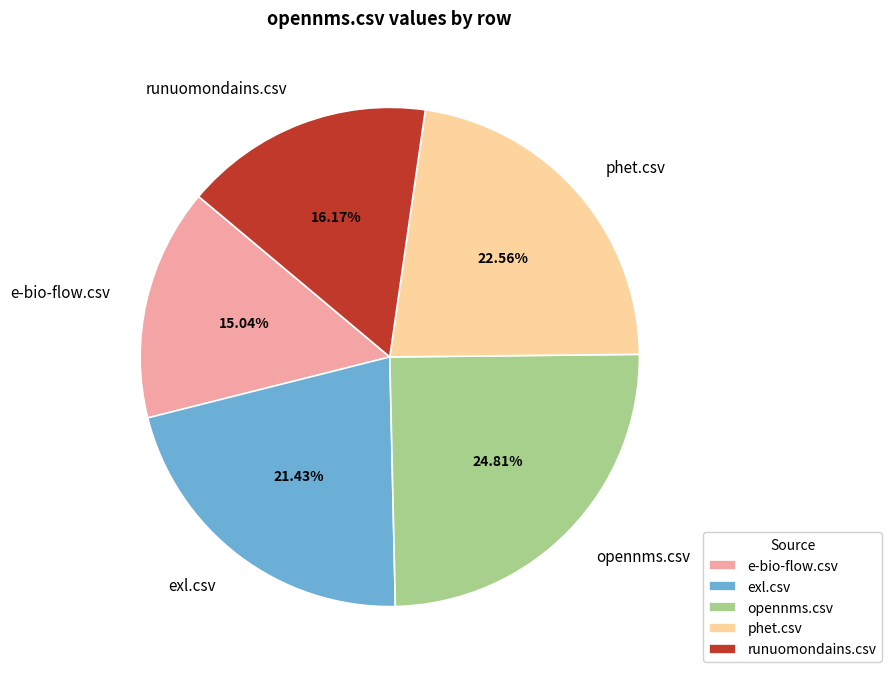

What percentage is the phet.csv slice, to the nearest percent?

23%